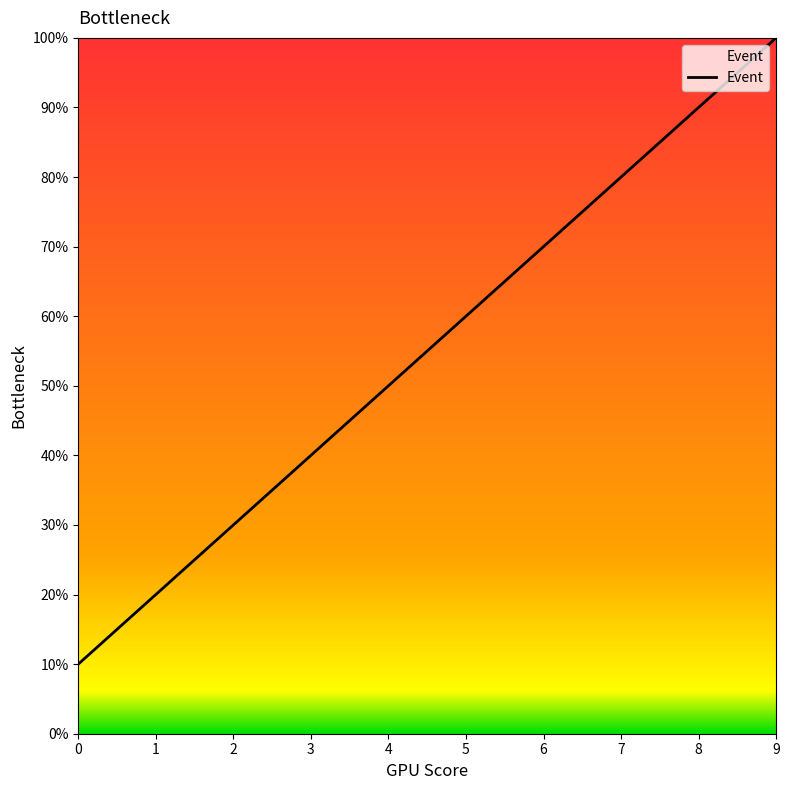

Rank the categories by value from highest to lowest.

9, 8, 7, 6, 5, 4, 3, 2, 1, 0